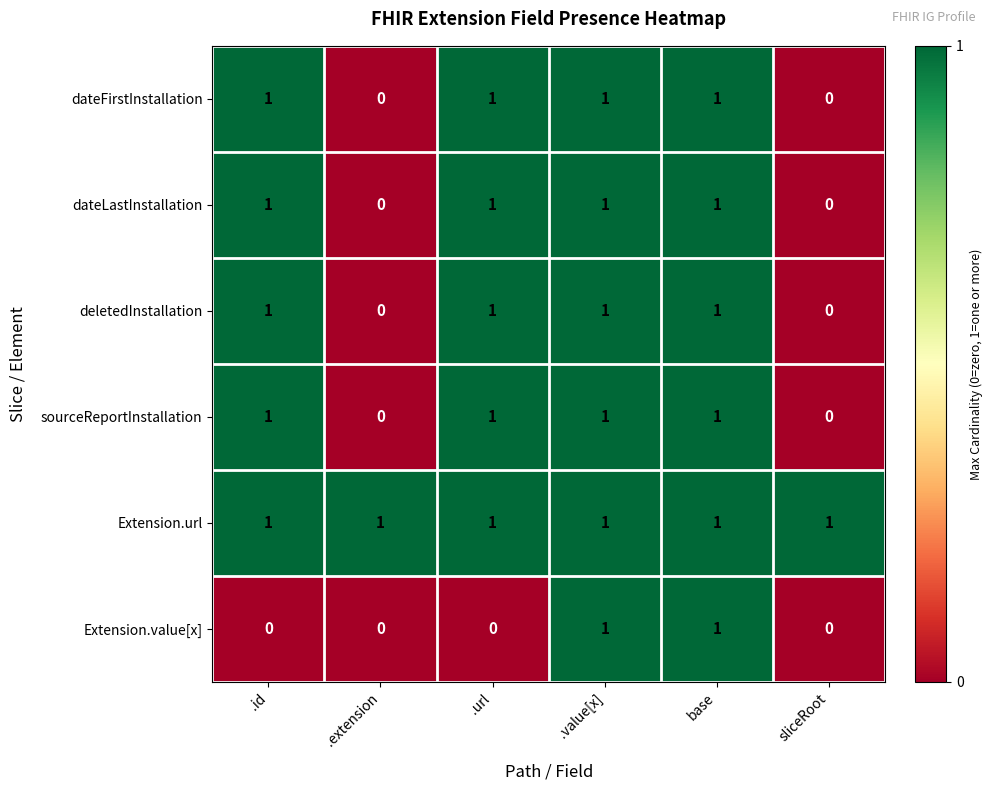

How many data points does each series have?

6